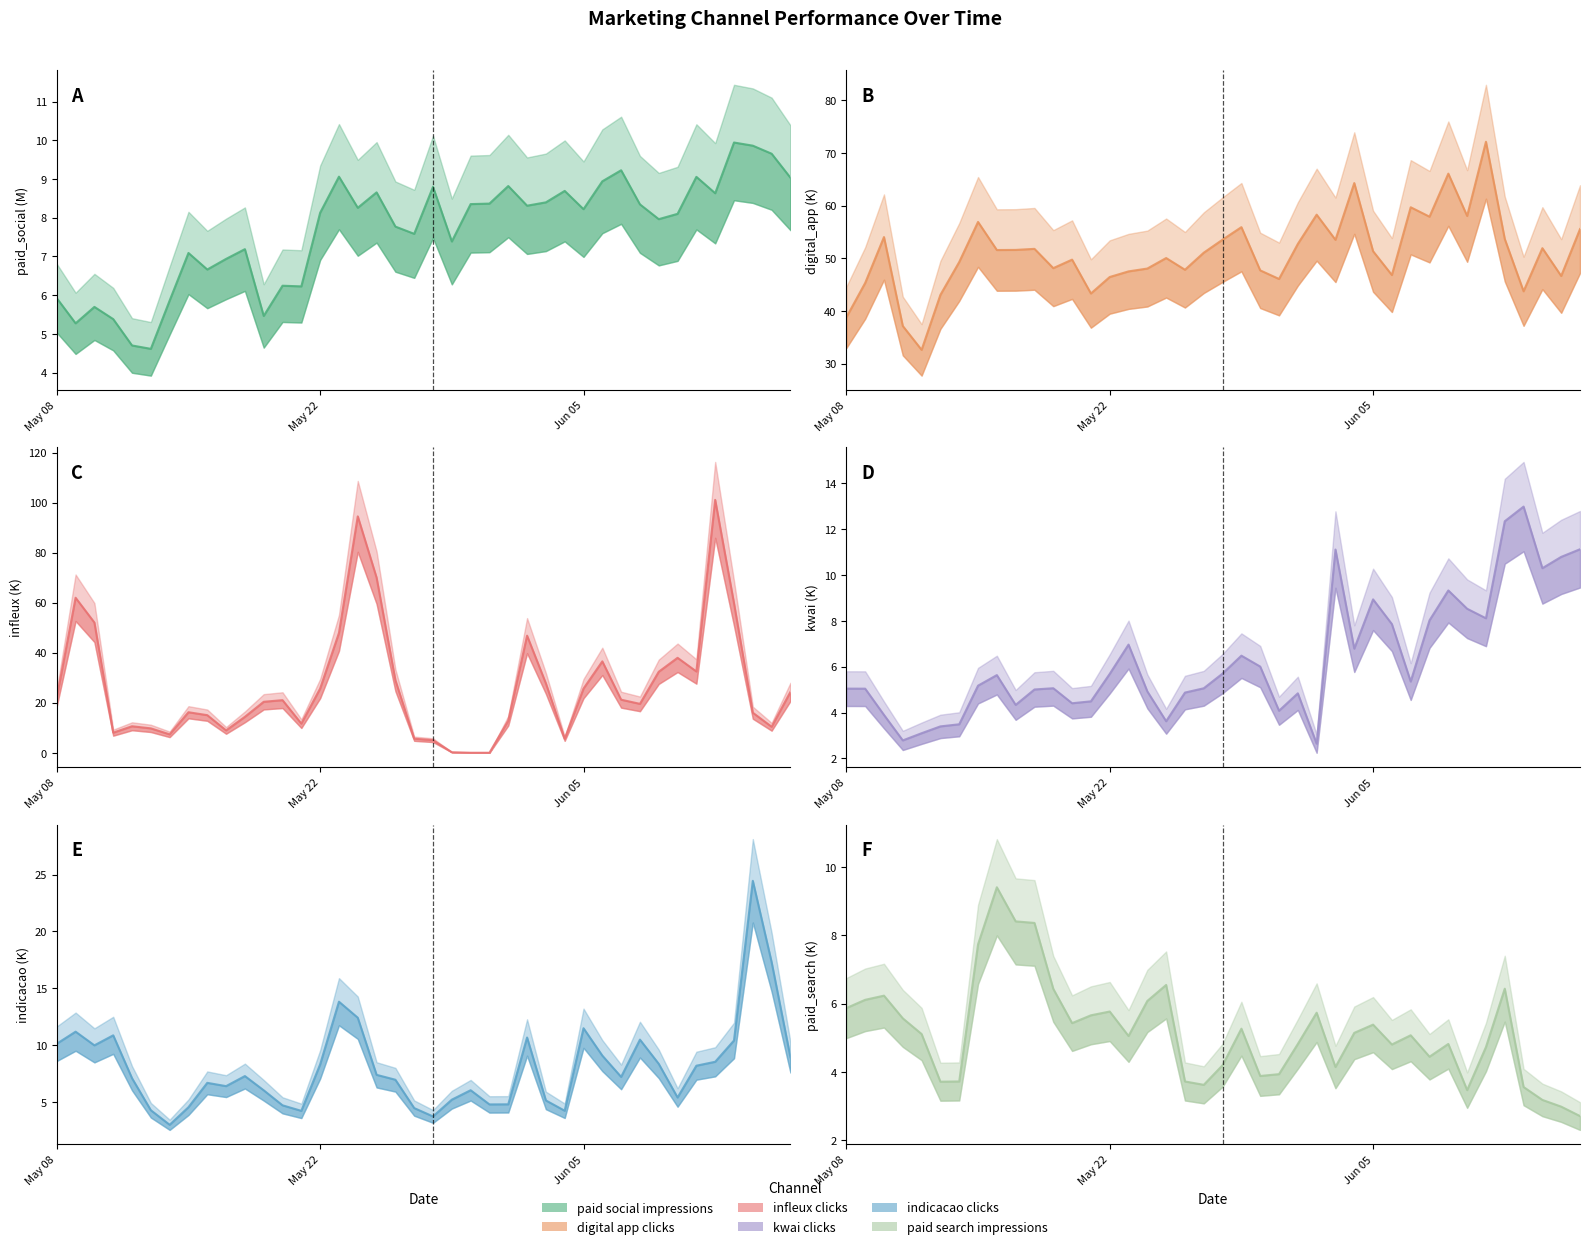

How many intersections are there between indicacao_clicks and kwai_clicks?

15